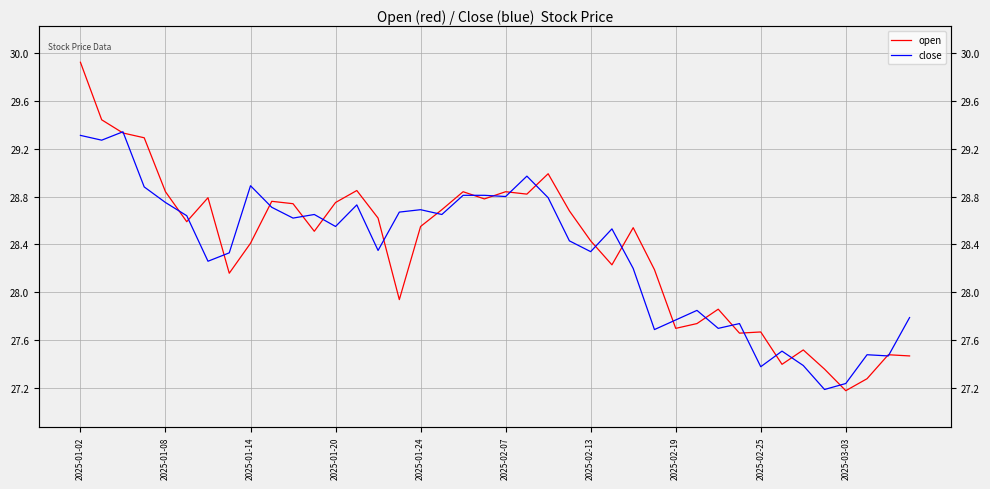

At which label does open first exceed 28?

2025-01-02